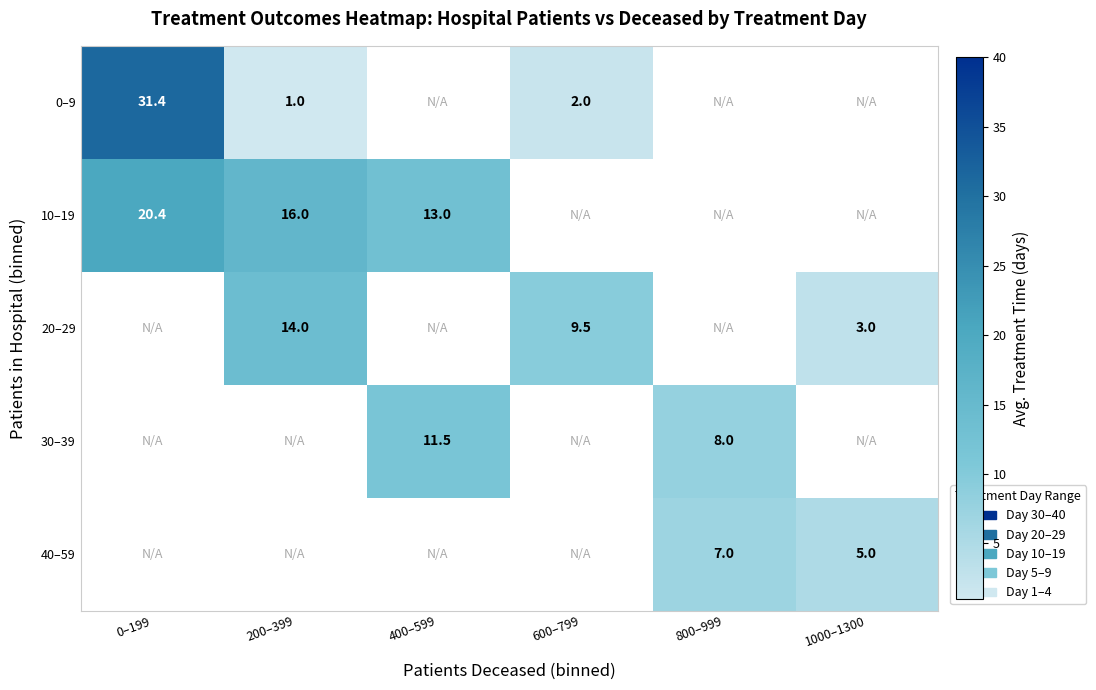

What is the minimum value shown in the chart?

1.0